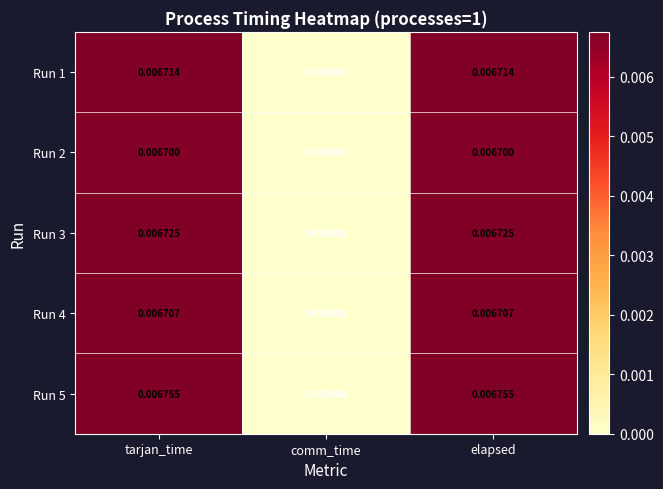

Where is Run 4 nearest to the value 0?

comm_time